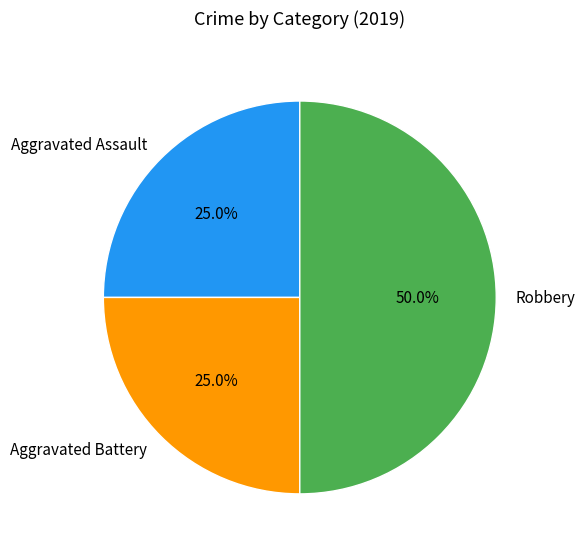

To the nearest percent, what percentage of the pie is Aggravated Assault?

25%